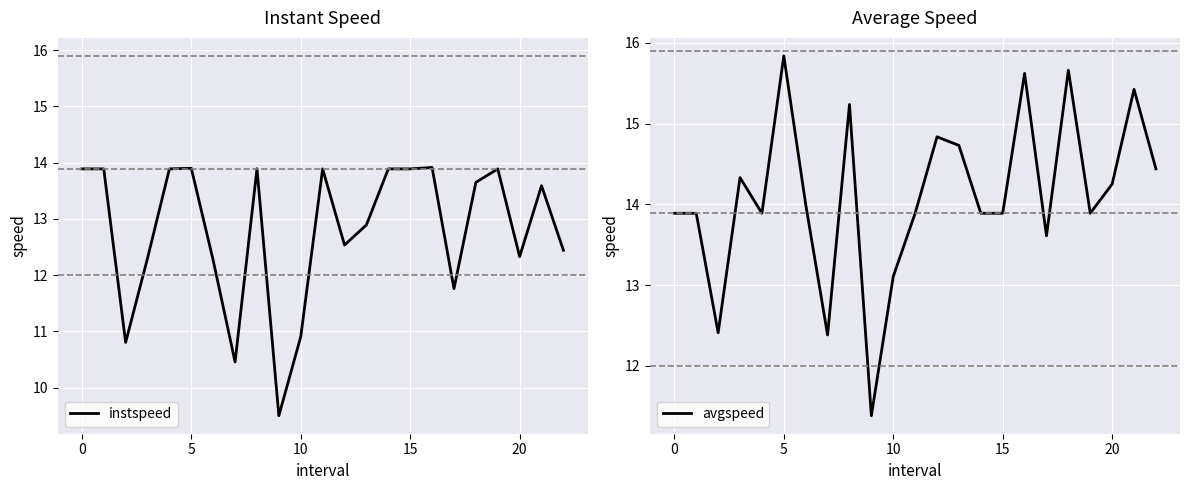

Which category has the highest value in the avgspeed series?

5